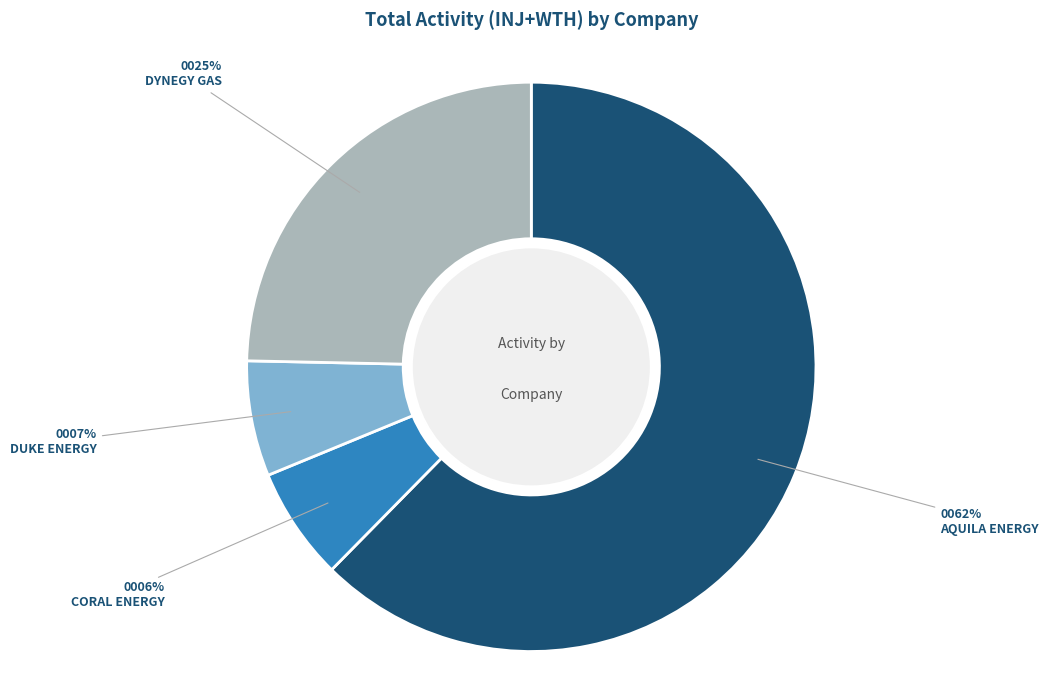

Which category has the biggest portion of the pie?

AQUILA ENERGY